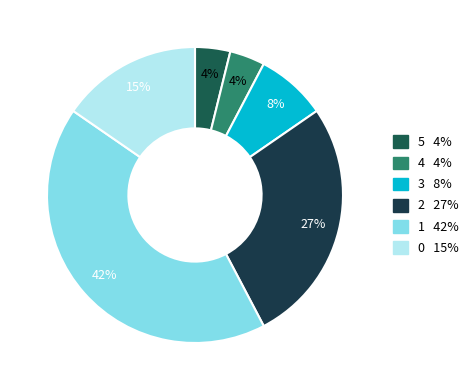

Which slice is the smallest?

4